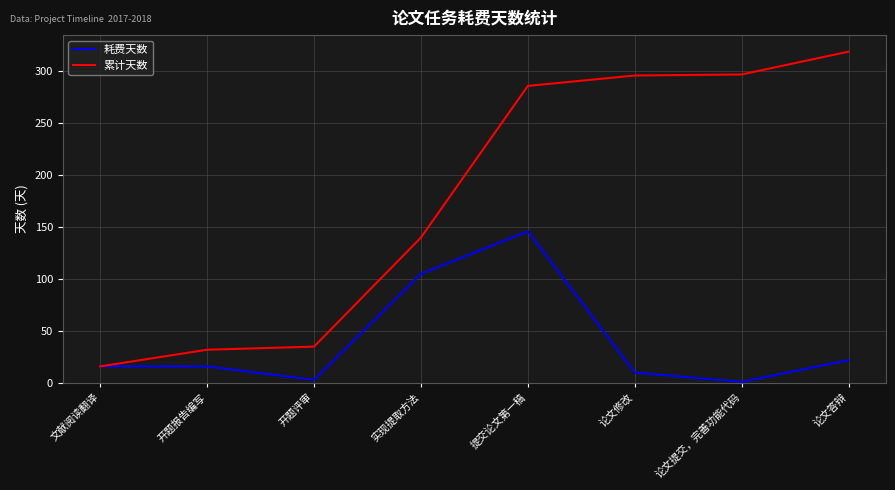

What are all the series names shown in the legend?

耗费天数, 累计天数